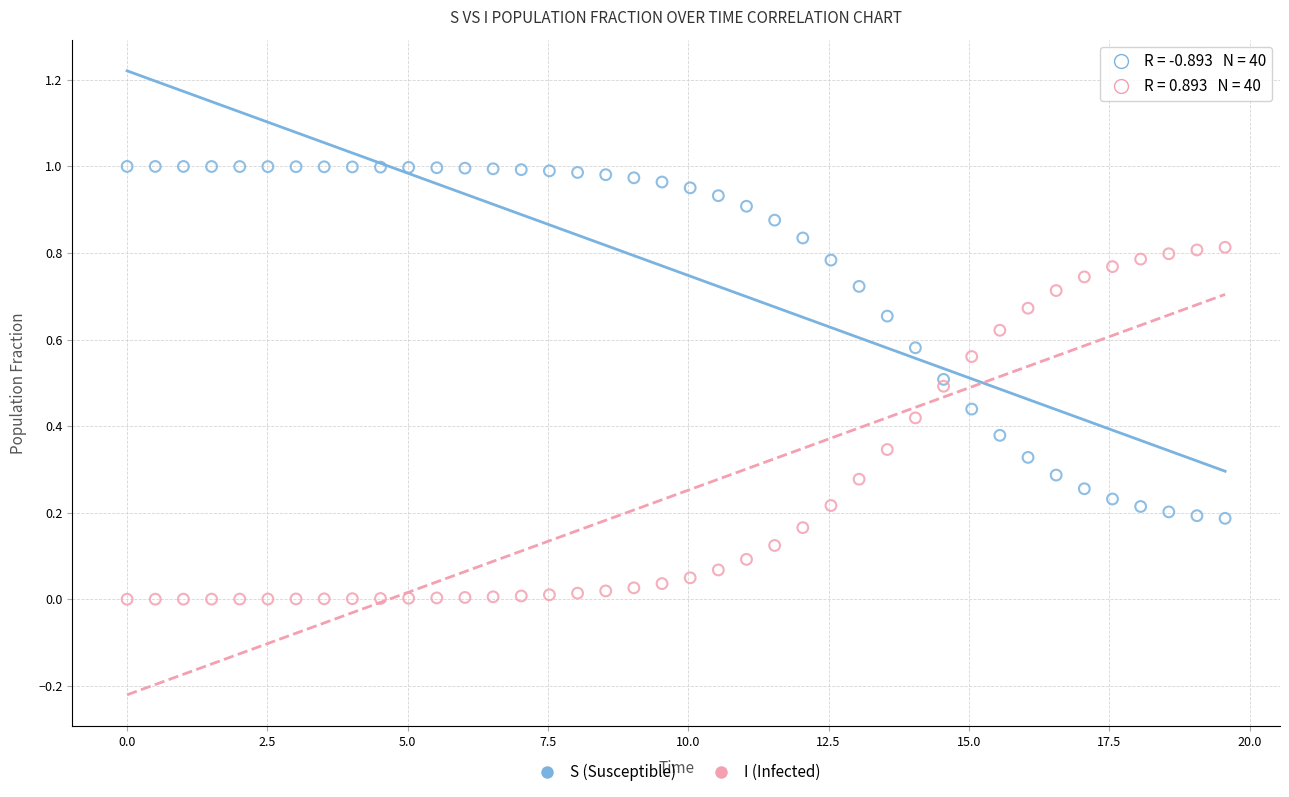

What is the X range (max minus min) for the scatter plot?

19.6